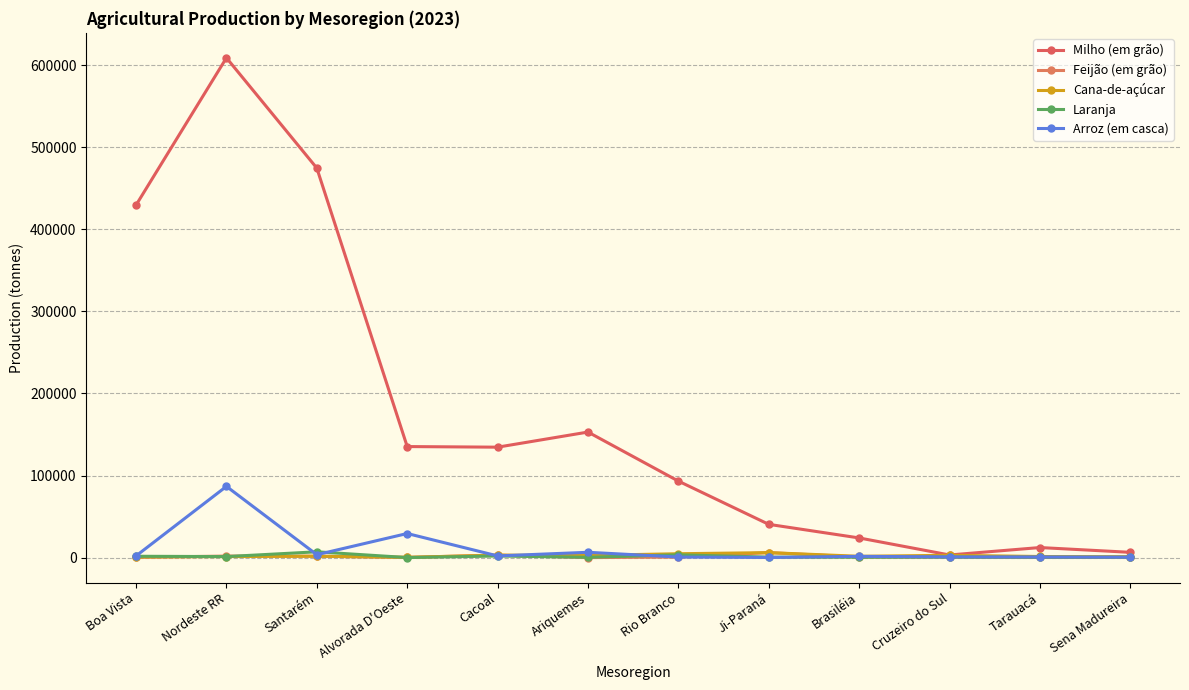

What position from the right is Santarém?

10